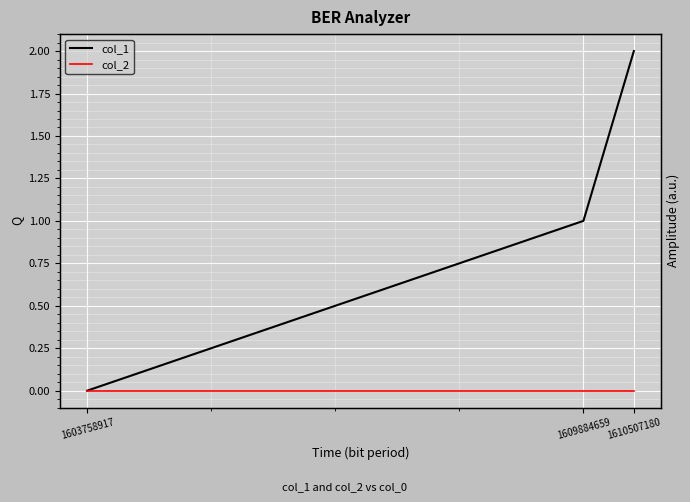

How many data points in col_1 are less than 1?

1